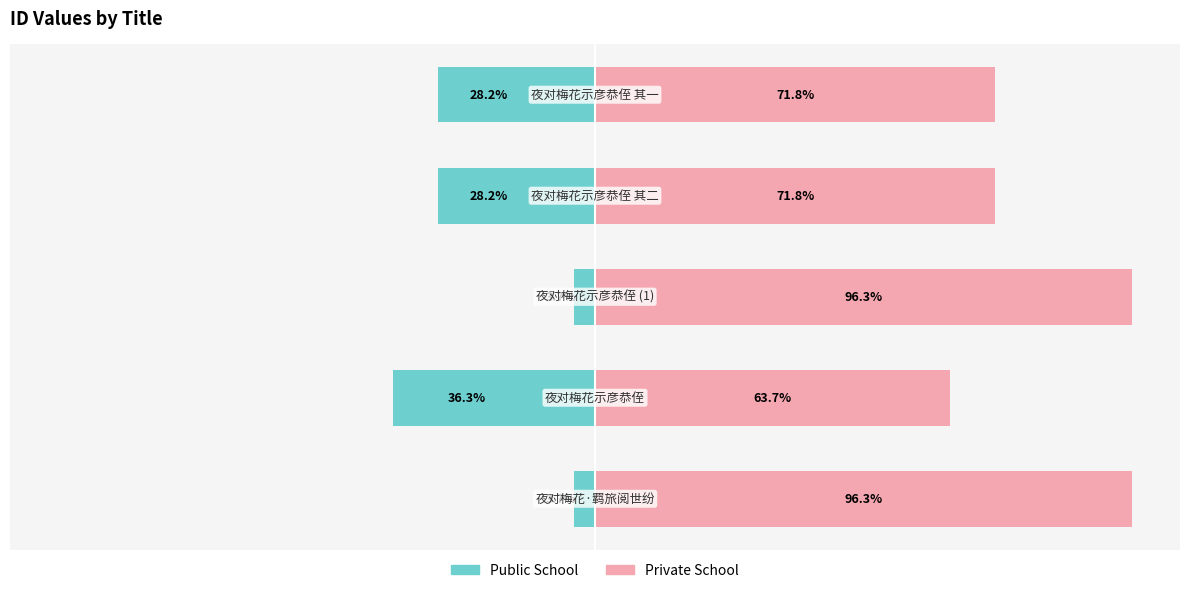

How many data points does each series have?

5